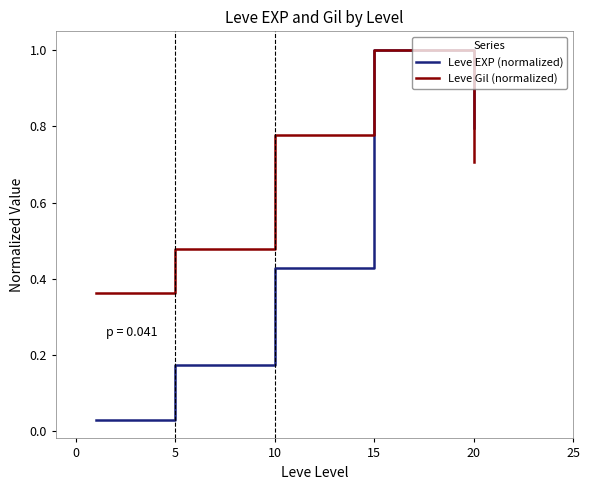

What is the greatest value displayed?

1.0